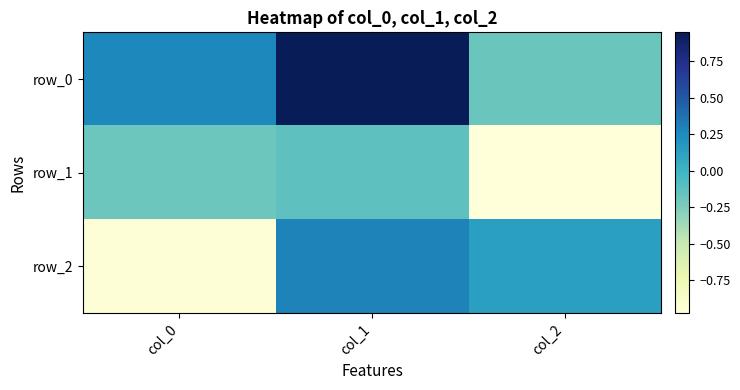

Count the row_2 values in the range 0 to 1.

2